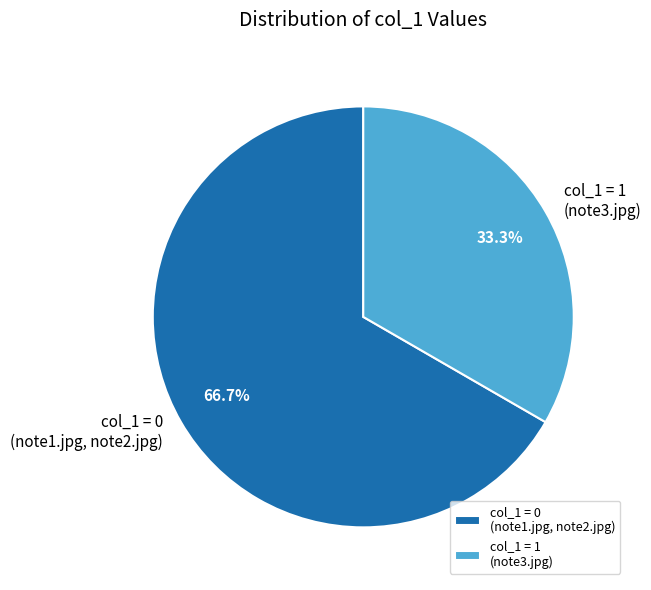

How many segments does this pie chart have?

2